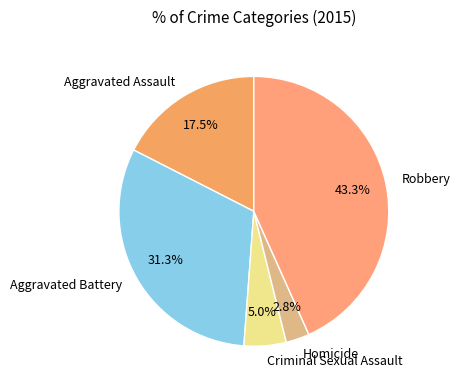

Do Robbery and Criminal Sexual Assault together represent more than half of the pie?

No